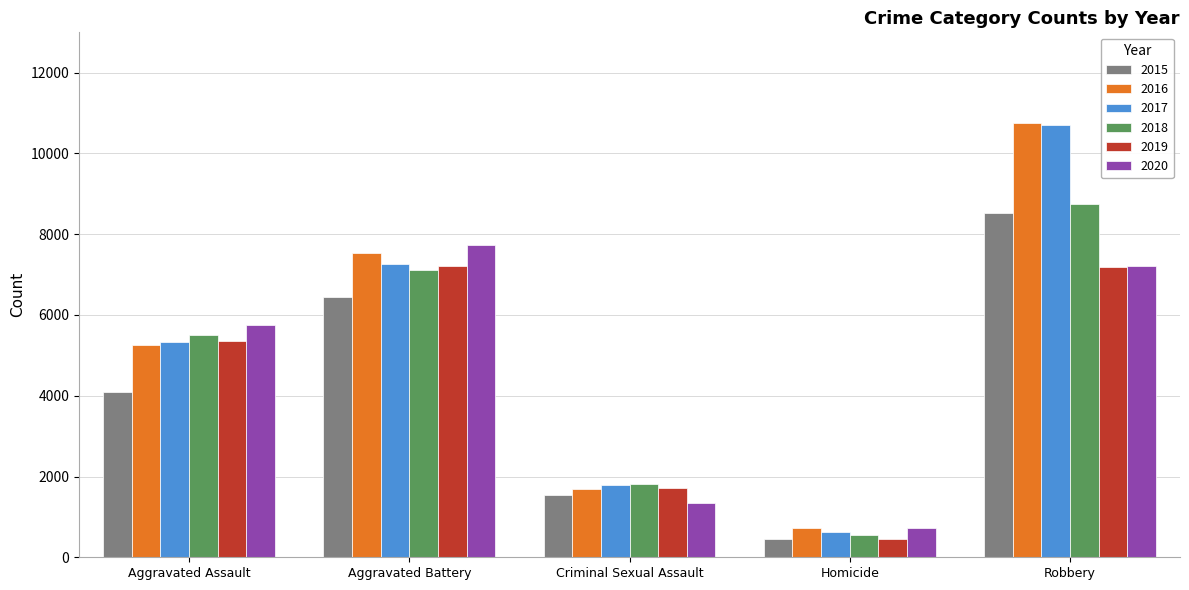

The value of 2019 at Criminal Sexual Assault is 2585. True or false?

False